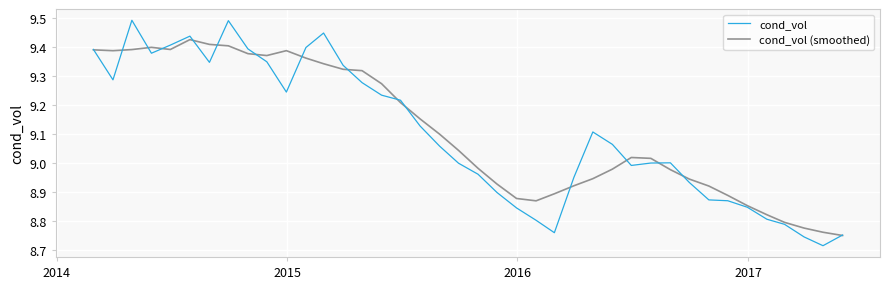

Which series has the widest spread of values?

cond_vol